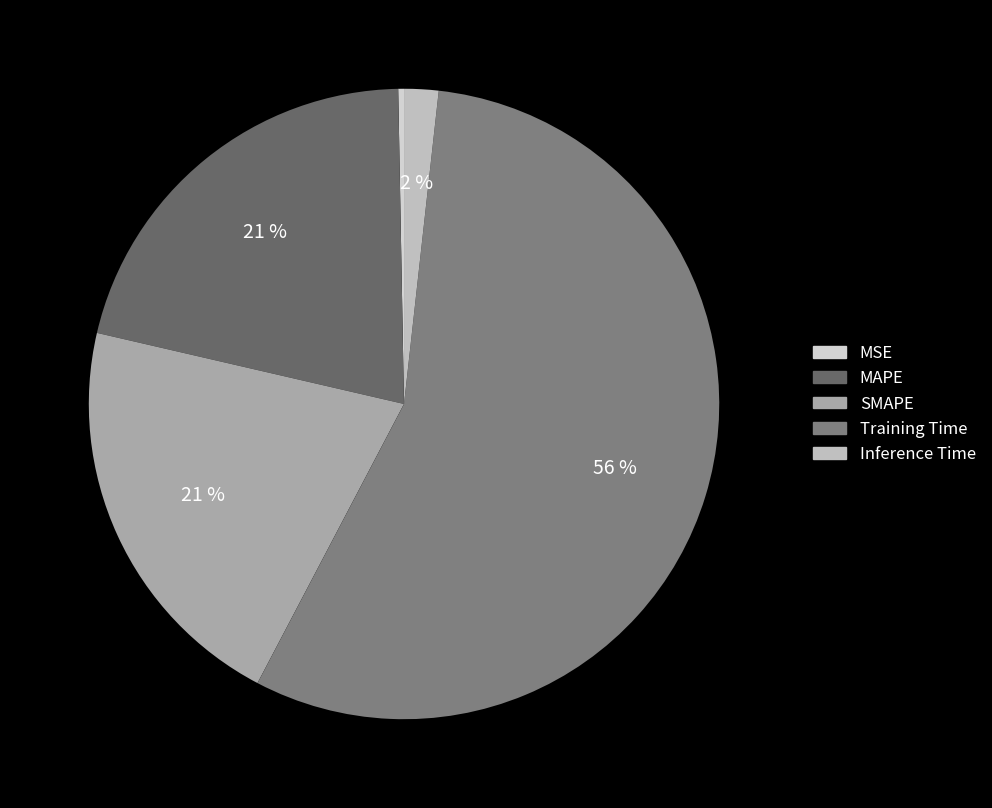

Is the sum of MSE and Inference Time greater than half?

No